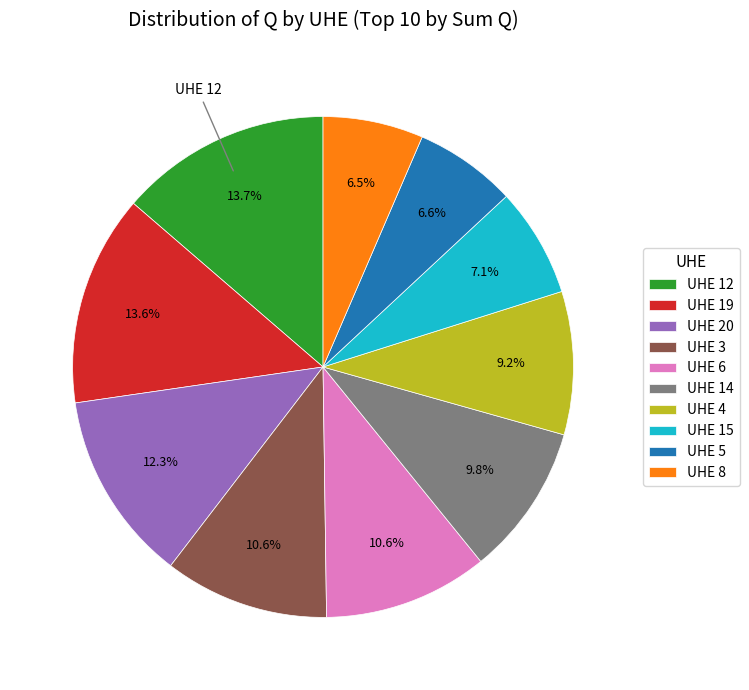

Is there any slice that represents more than half of the pie?

No